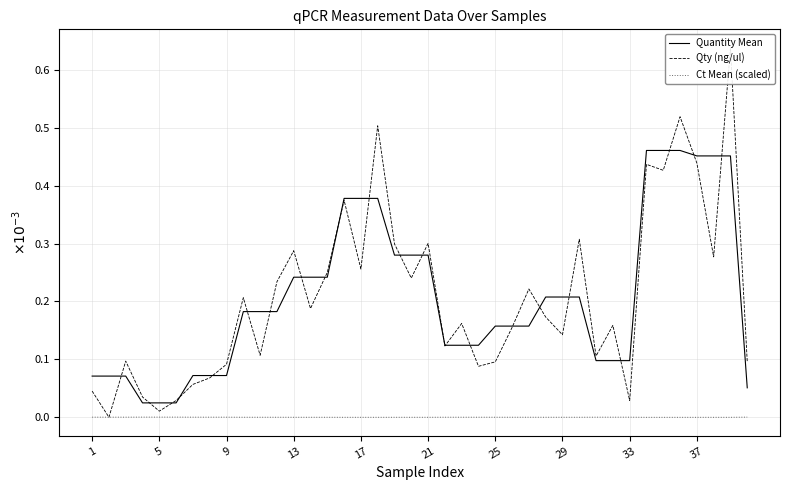

True or false: Ct Mean (scaled) and Quantity Mean intersect in this chart.

False